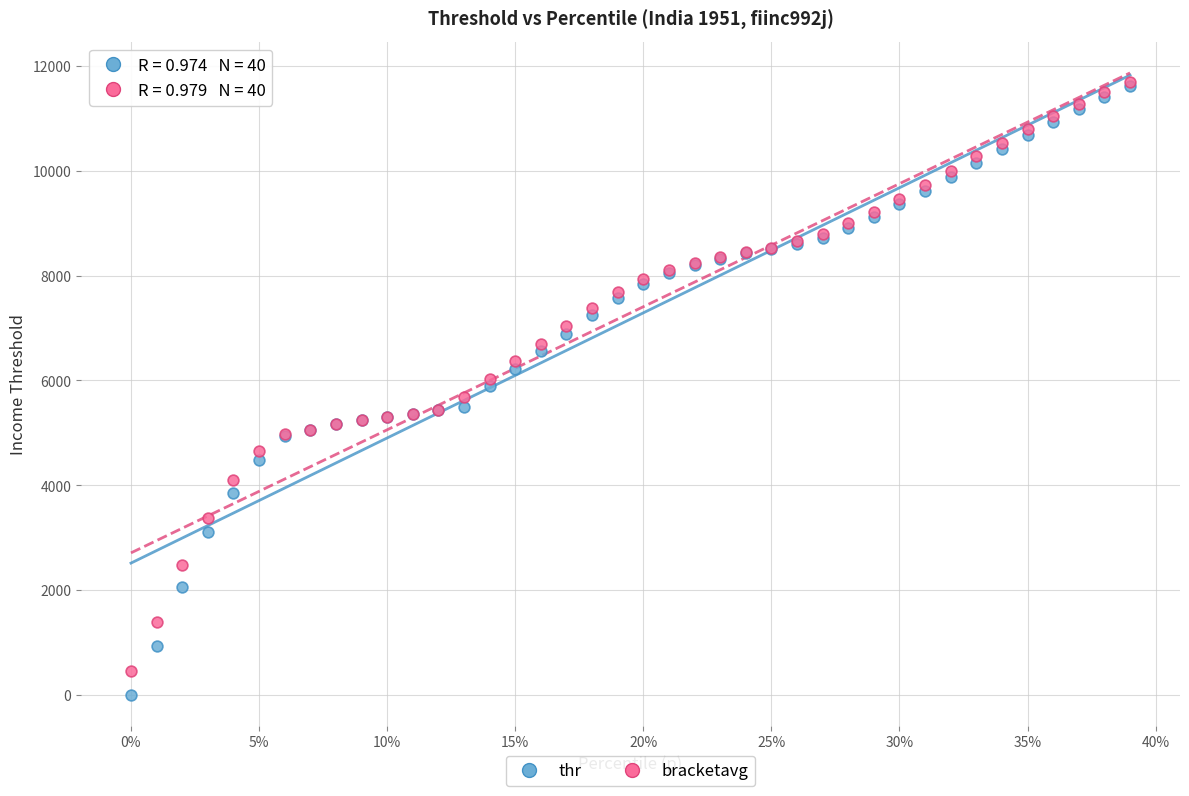

What are all the series names shown in the legend?

thr, bracketavg